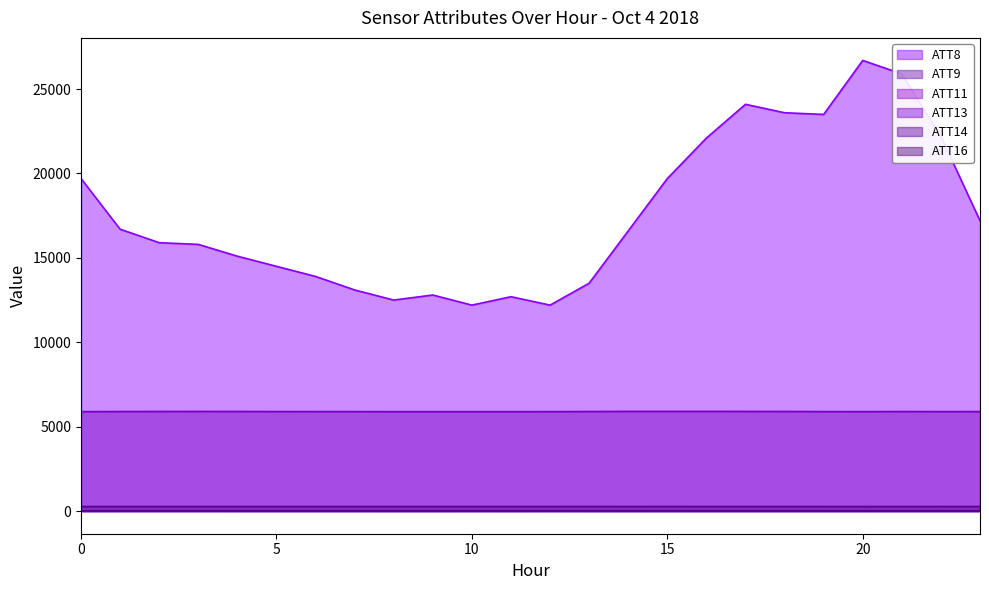

Reading left to right, what are all the values shown in this chart?

ATT8: 0=19700.0	1=16700.0	2=15900.0	3=15800.0	4=15100.0	5=14500.0	6=13900.0	7=13100.0	8=12500.0	9=12800.0	10=12200.0	11=12700.0	12=12200.0	13=13500.0	14=16600.0	15=19700.0	16=22100.0	17=24100.0	18=23600.0	19=23500.0	20=26700.0	21=25900.0	22=22200.0	23=17200.0
ATT9: 0=12.8	1=12.4	2=12.1	3=13.0	4=12.9	5=12.0	6=11.9	7=11.1	8=11.0	9=10.8	10=10.7	11=9.1	12=9.4	13=7.6	14=6.7	15=7.3	16=7.4	17=8.5	18=9.5	19=10.3	20=10.5	21=11.6	22=12.1	23=12.6
ATT13: 0=5888.6	1=5894.9	2=5899.3	3=5900.9	4=5898.7	5=5893.5	6=5892.2	7=5891.8	8=5887.3	9=5887.5	10=5886.9	11=5886.6	12=5888.9	13=5896.4	14=5902.9	15=5903.1	16=5903.6	17=5901.4	18=5899.0	19=5891.6	20=5889.6	21=5895.0	22=5891.0	23=5892.6
ATT14: 0=267.6	1=267.8	2=268.2	3=268.3	4=268.0	5=267.9	6=268.0	7=268.0	8=267.9	9=268.3	10=268.8	11=268.6	12=268.5	13=268.1	14=267.8	15=267.9	16=268.1	17=268.2	18=268.1	19=267.5	20=267.3	21=267.3	22=267.3	23=267.5
ATT16: 0=8.7	1=9.6	2=10.0	3=10.3	4=9.3	5=9.2	6=9.6	7=9.3	8=9.0	9=8.6	10=9.3	11=10.1	12=11.5	13=12.2	14=11.5	15=12.0	16=11.5	17=11.1	18=9.7	19=8.3	20=7.1	21=7.6	22=7.7	23=8.1